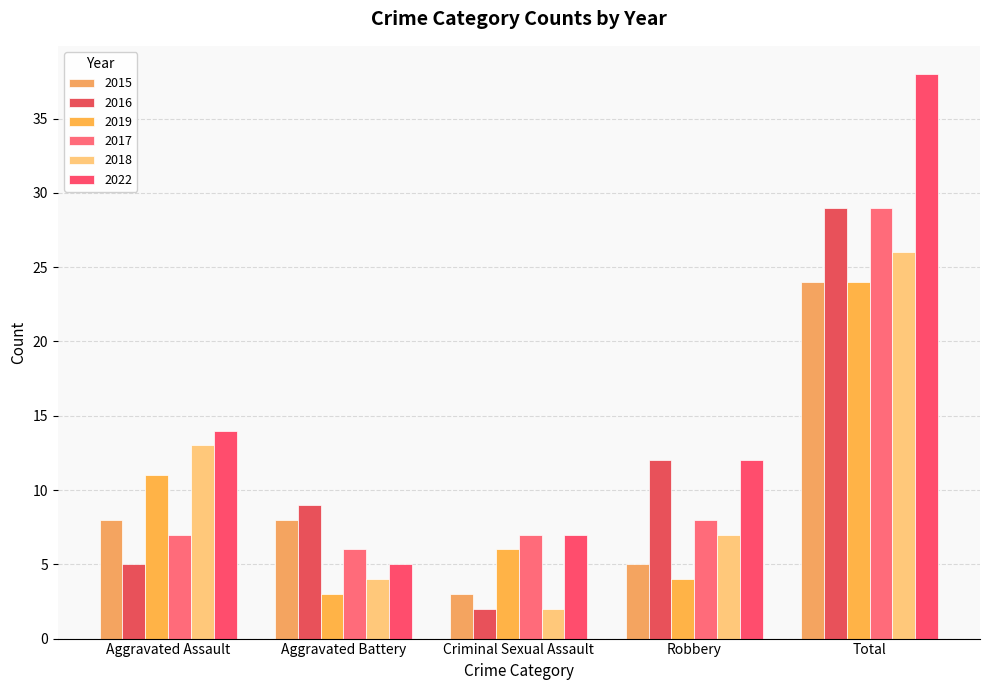

True or false: 2019 has a value of 6 at Criminal Sexual Assault.

True